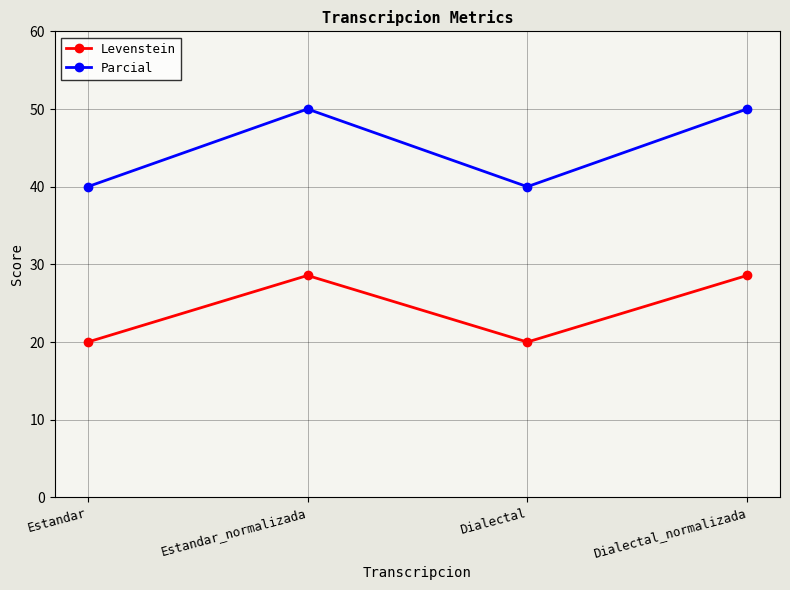

What position from the right is Estandar?

4